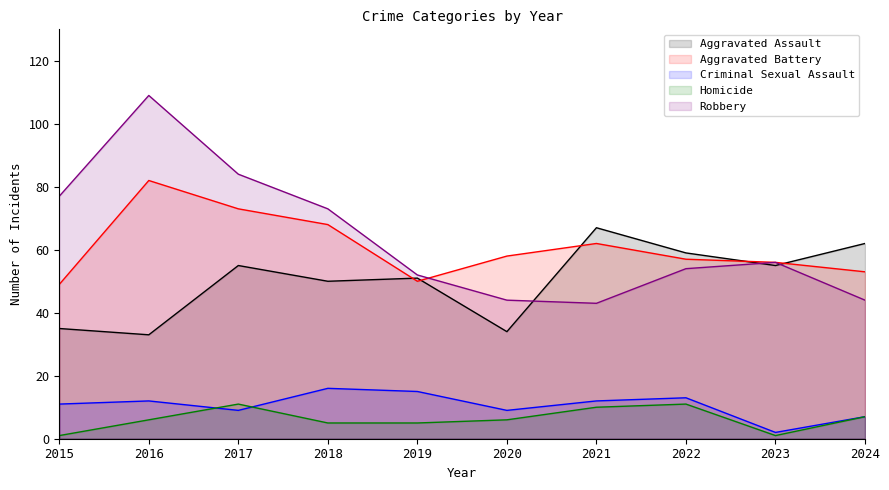

How many series are shown in this chart?

5